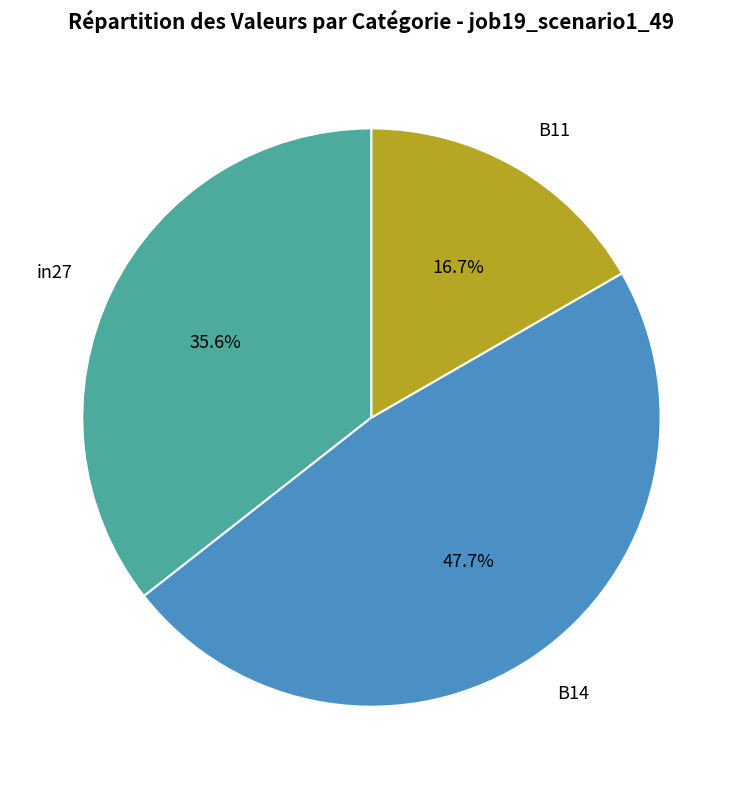

To the nearest percent, what portion does B14 represent?

48%